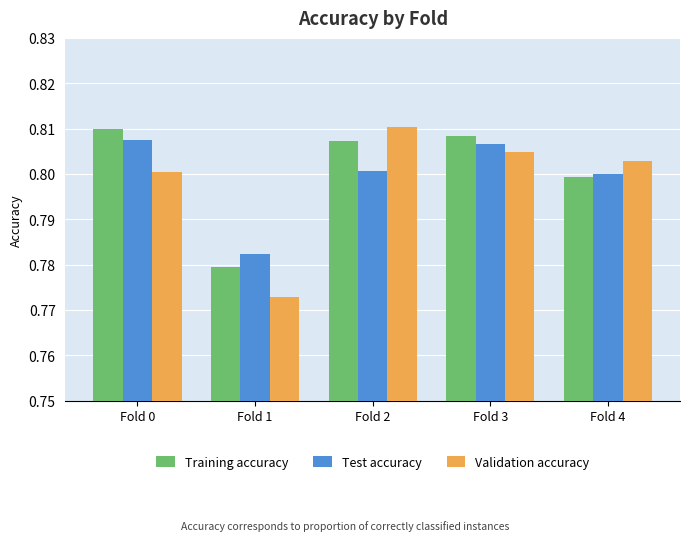

Which label corresponds to the smallest value in the chart?

Fold 1